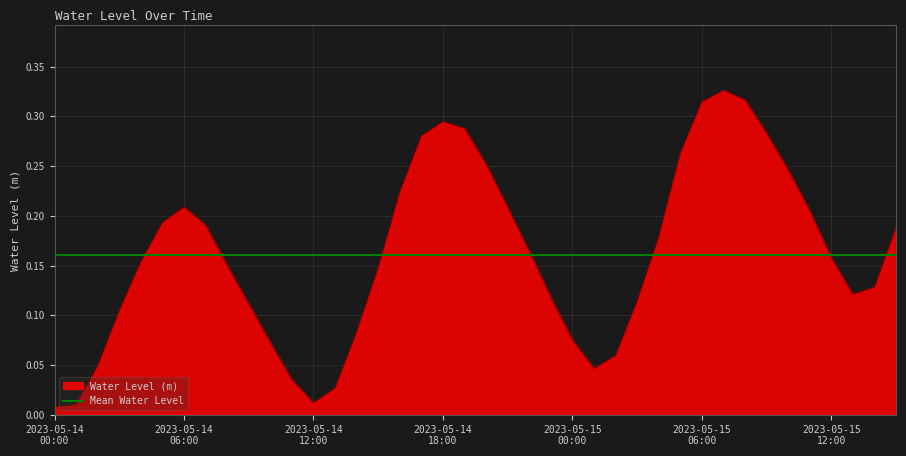

What is the difference between the maximum and minimum values?

0.3